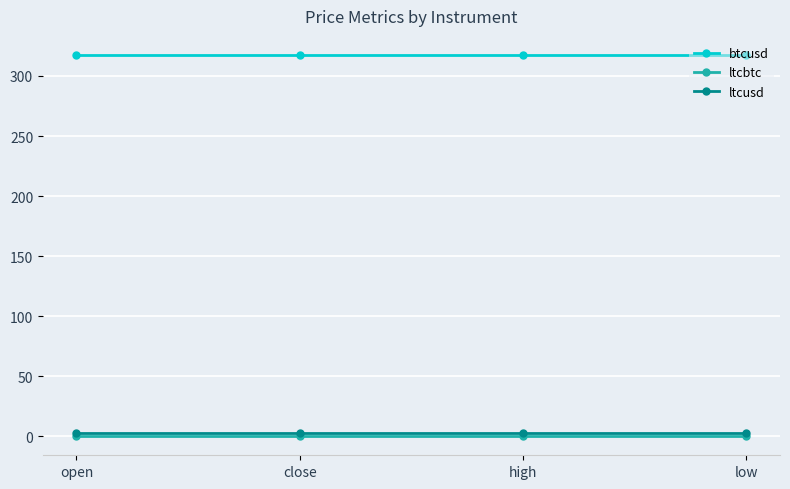

What is the difference between the highest and lowest values at open?

317.5